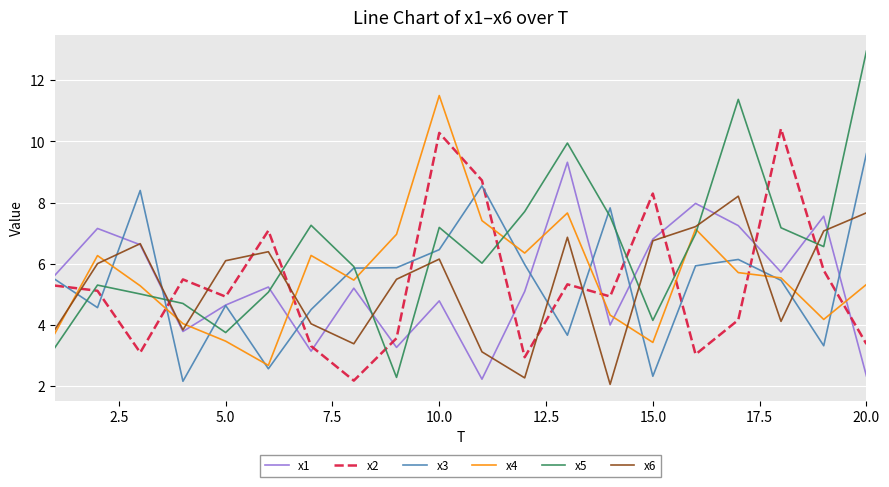

After their last crossing, which series has the higher values: x5 or x6?

x5